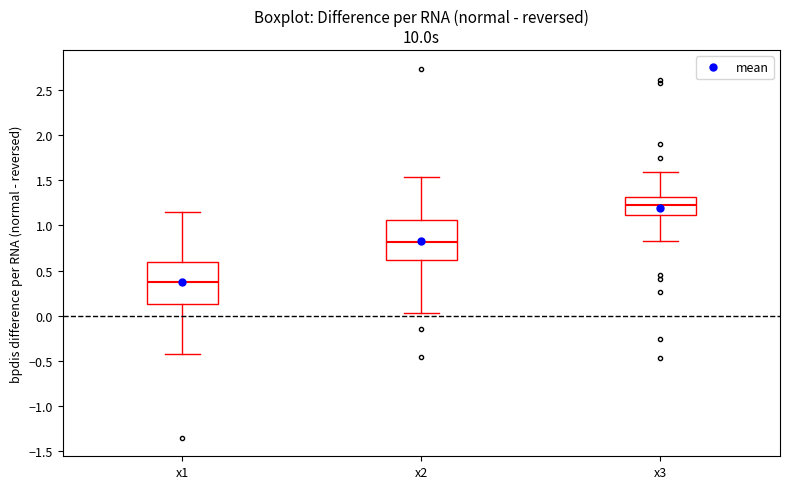

Where is the upper edge of the box for x2 on the y-axis? The values are not printed on the chart, so give them approximately, as read against the axis.

1.05